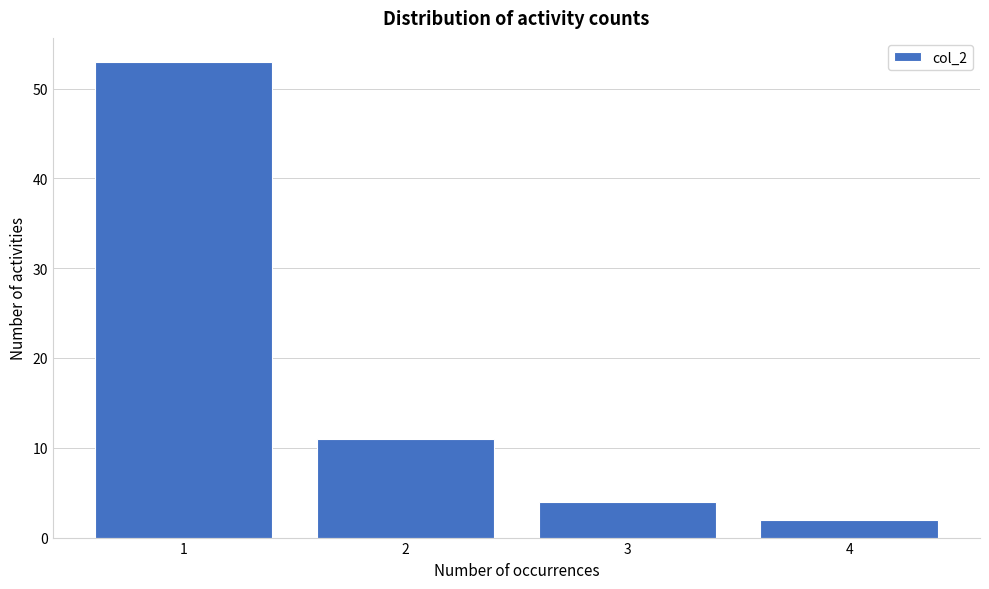

Reading left to right, extract all data points from this chart.

1=53	2=11	3=4	4=2